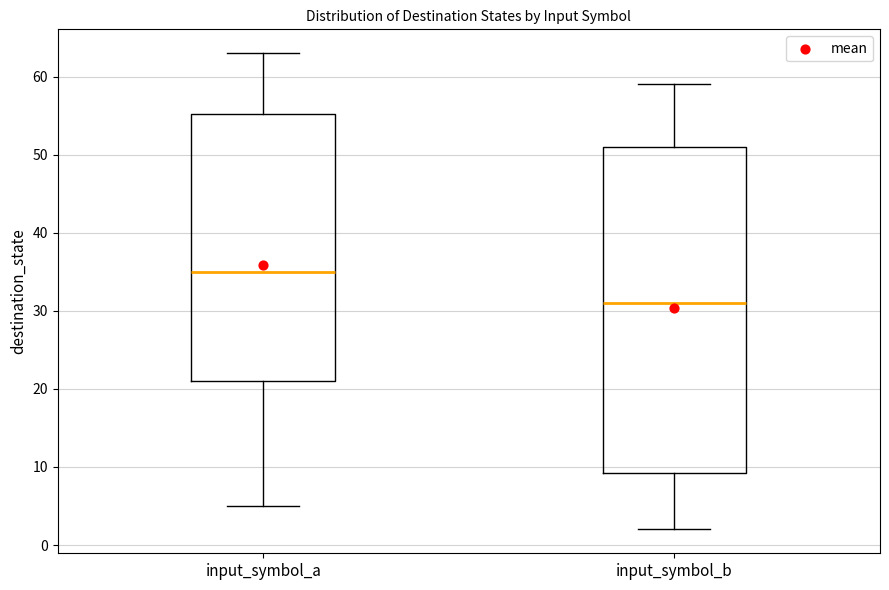

Reading left to right, read every box against the y-axis: the position of its median line, the range the box covers, and the ends of its whiskers. The values are not printed on the chart, so give them approximately, as read against the axis.

input_symbol_a: median 35, box 21 to 55, whiskers 5 to 63
input_symbol_b: median 31, box 9 to 51, whiskers 2 to 59